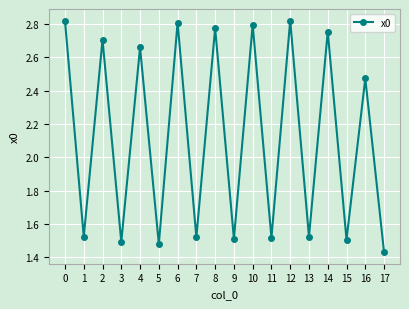

What is the change in value from 1 to 12?

+1.3